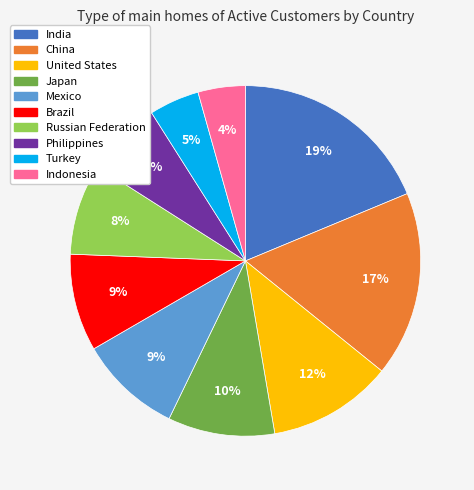

What is the largest slice in the pie chart?

India